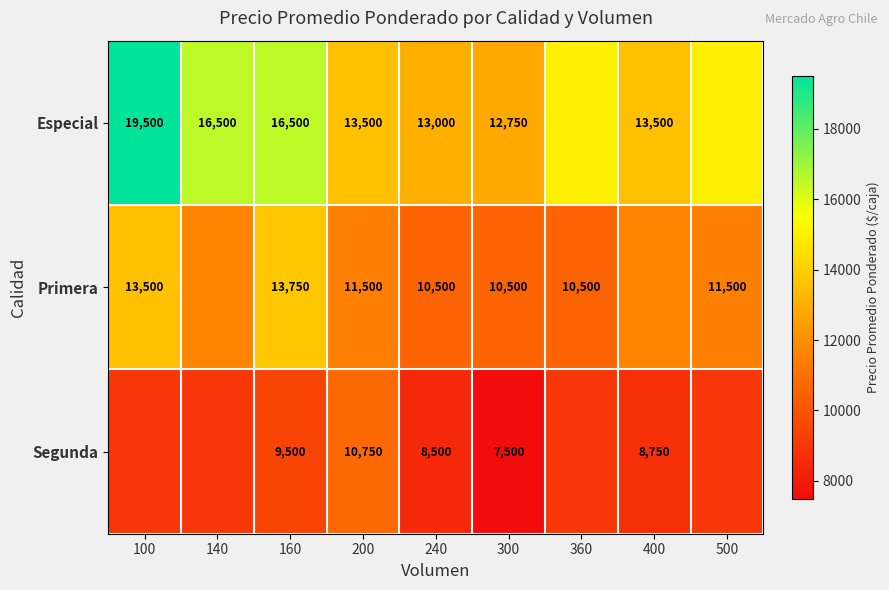

At how many categories does at least one series exceed 15858?

3